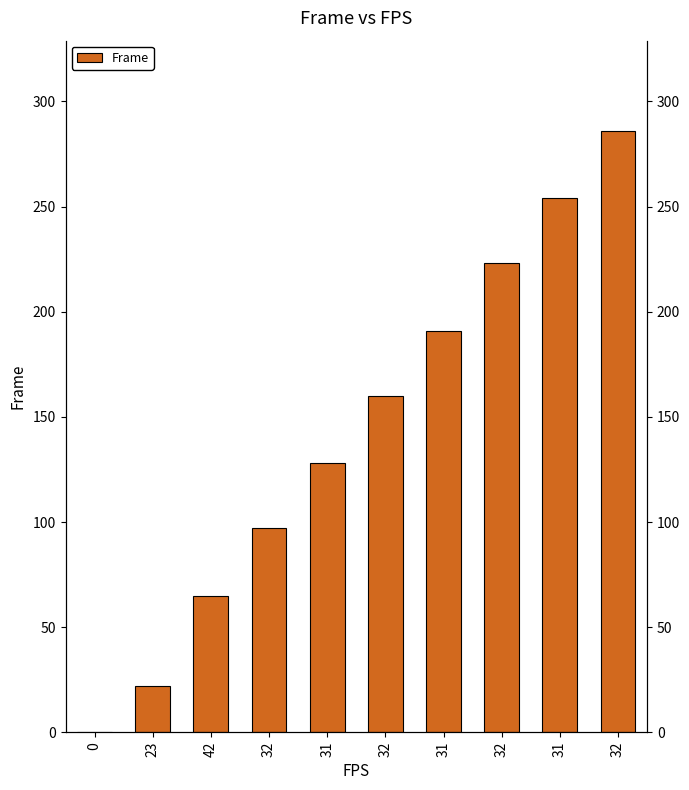

What is the label of the 7th bar from the left?

31